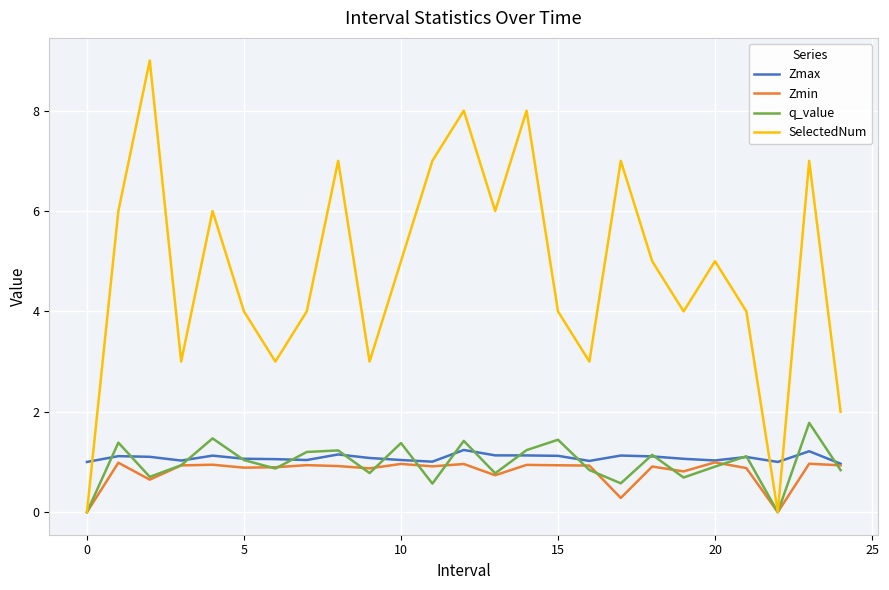

Which series has the widest spread of values?

SelectedNum